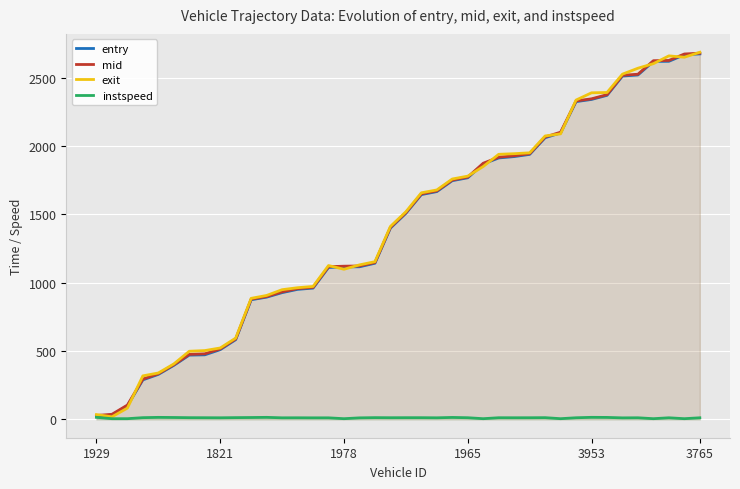

How many lines are shown in the chart?

4